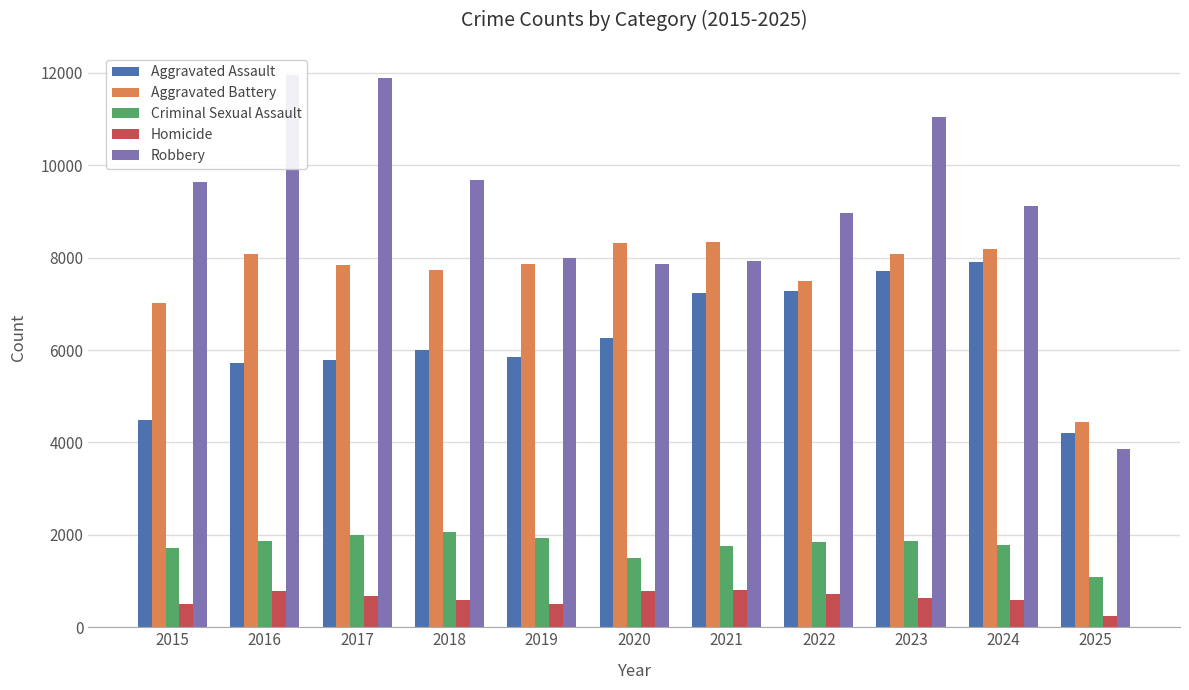

What is the approximate value of Robbery at 2024, to the nearest 50?

9100